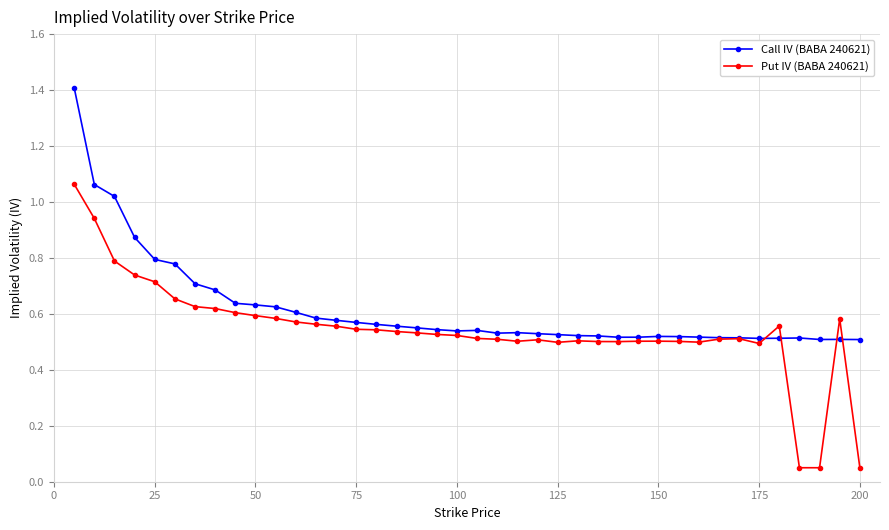

How many categories are shown in the chart?

40